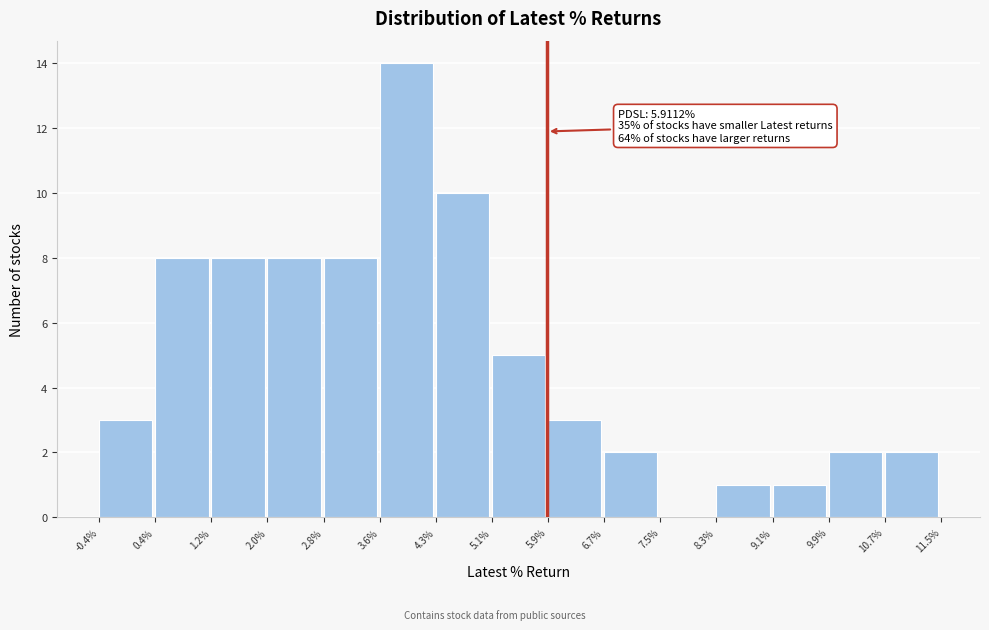

Which range on the x-axis has the tallest bar?

3.6% to 4.3%